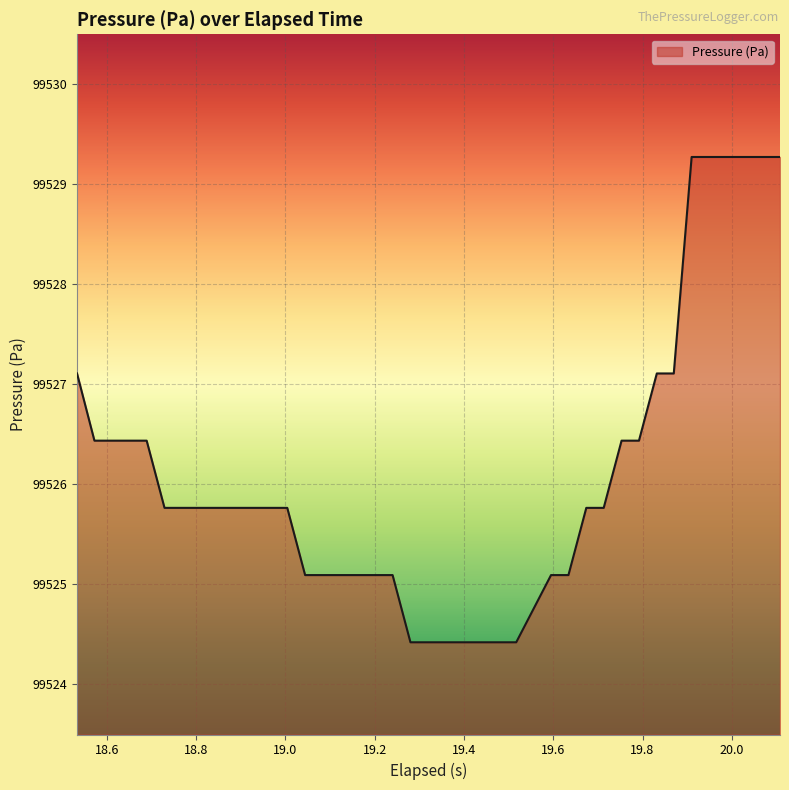

What is the maximum value shown in the chart?

99529.3